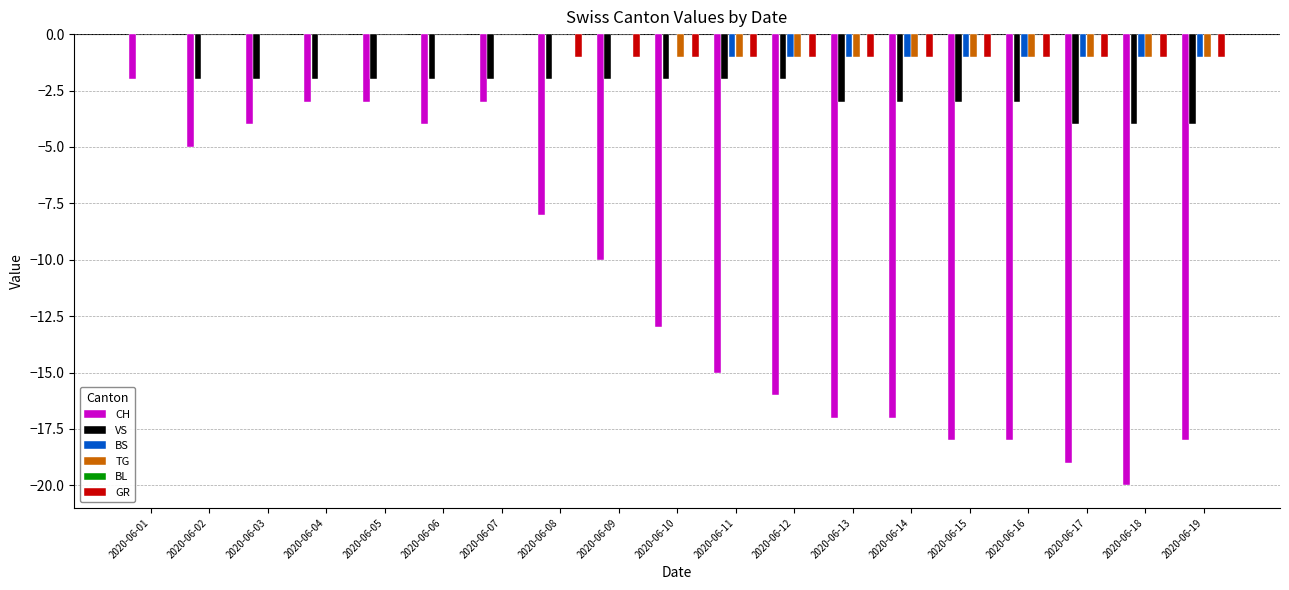

Between 2020-06-06 and 2020-06-17, which series saw the biggest shift?

CH